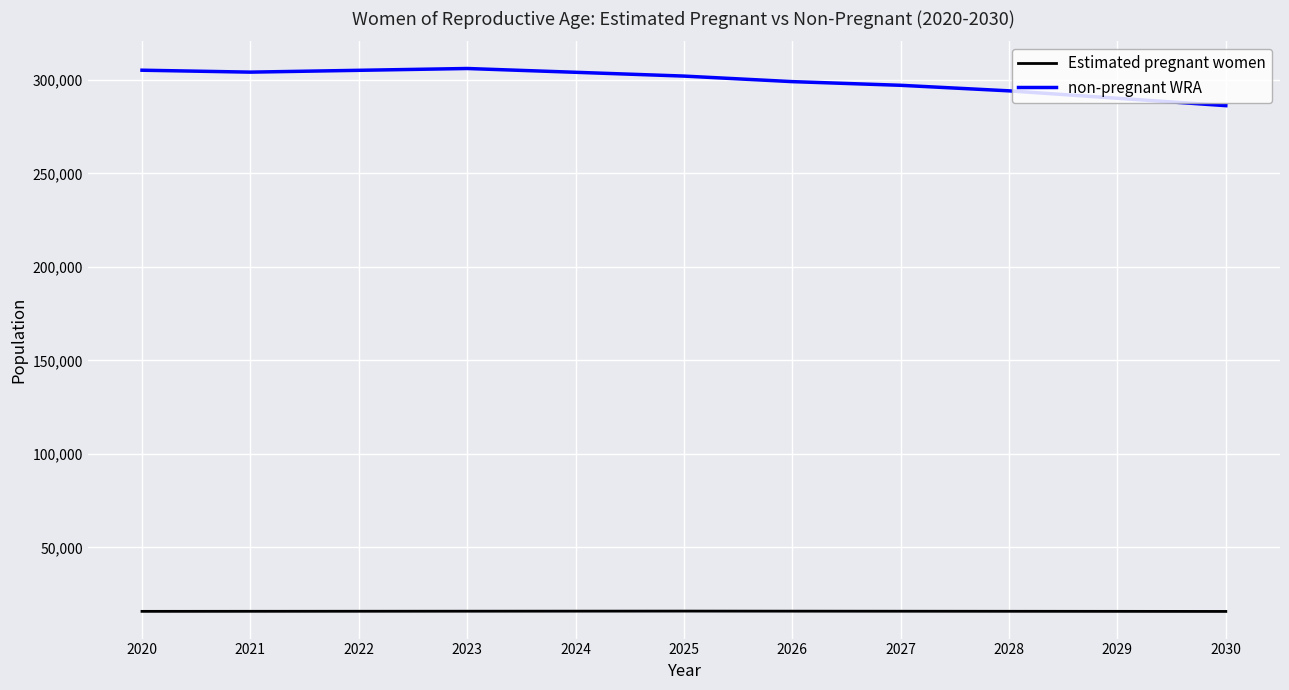

The value of non-pregnant WRA at 2023 is 306166.2. True or false?

True